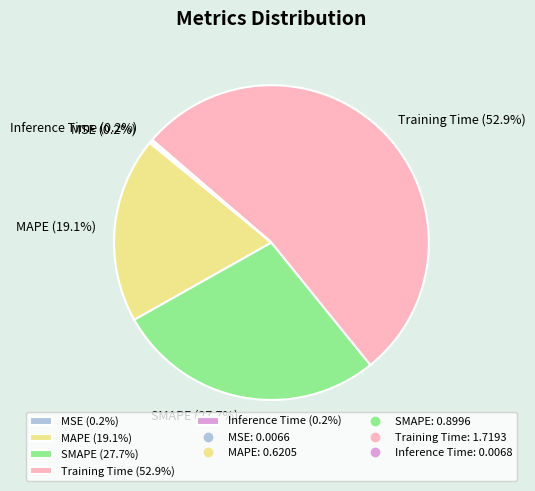

Between Training Time (52.9%) and MAPE (19.1%), which is larger?

Training Time (52.9%)